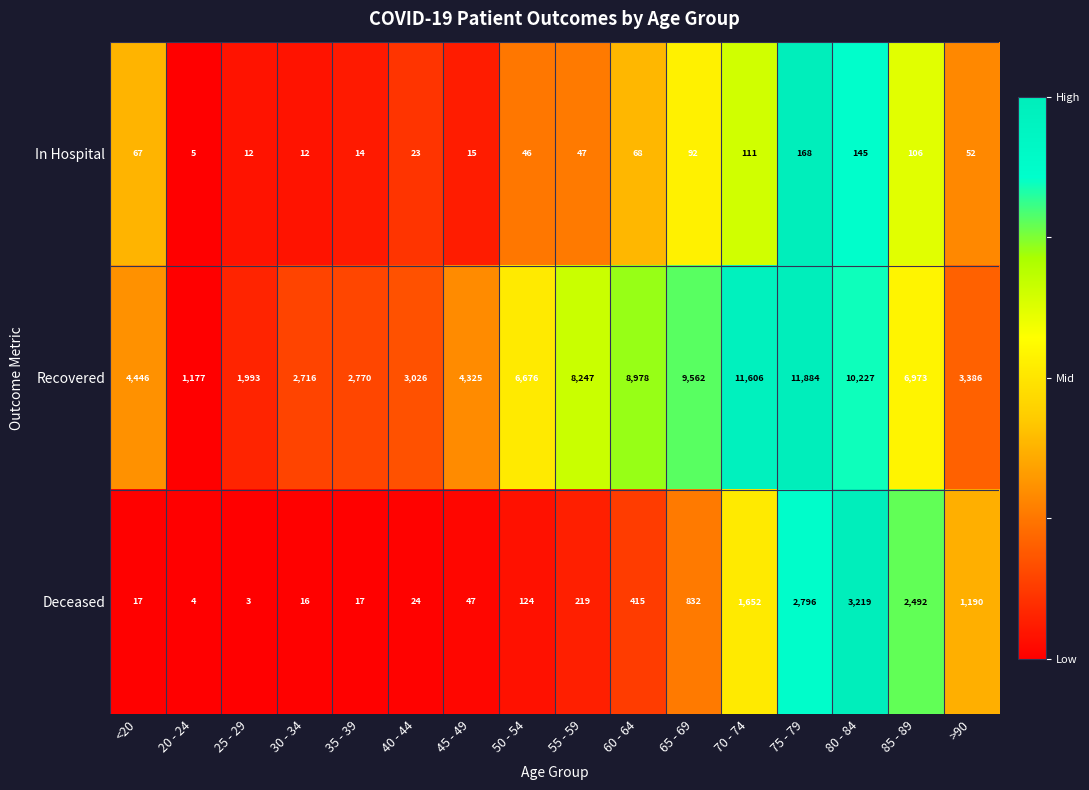

What is the sum of all Recovered values?

97992